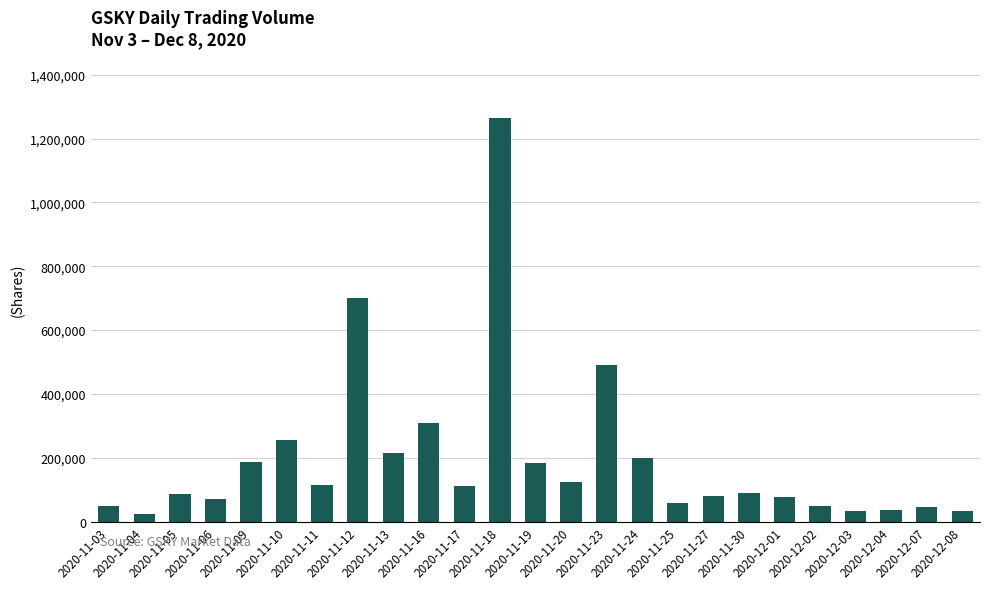

Approximately how many times larger is the value at 2020-12-03 compared to 2020-11-09?

0.2